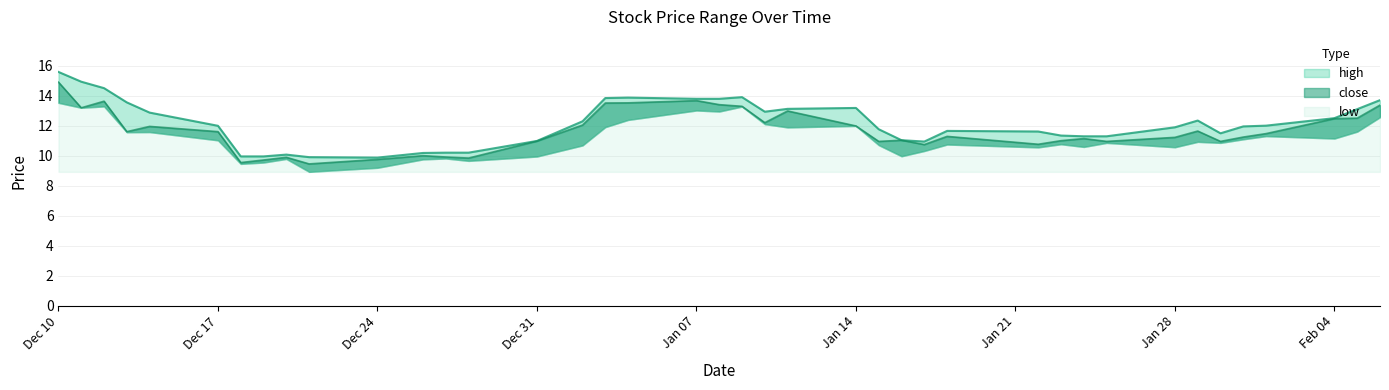

True or false: close and high intersect in this chart.

False